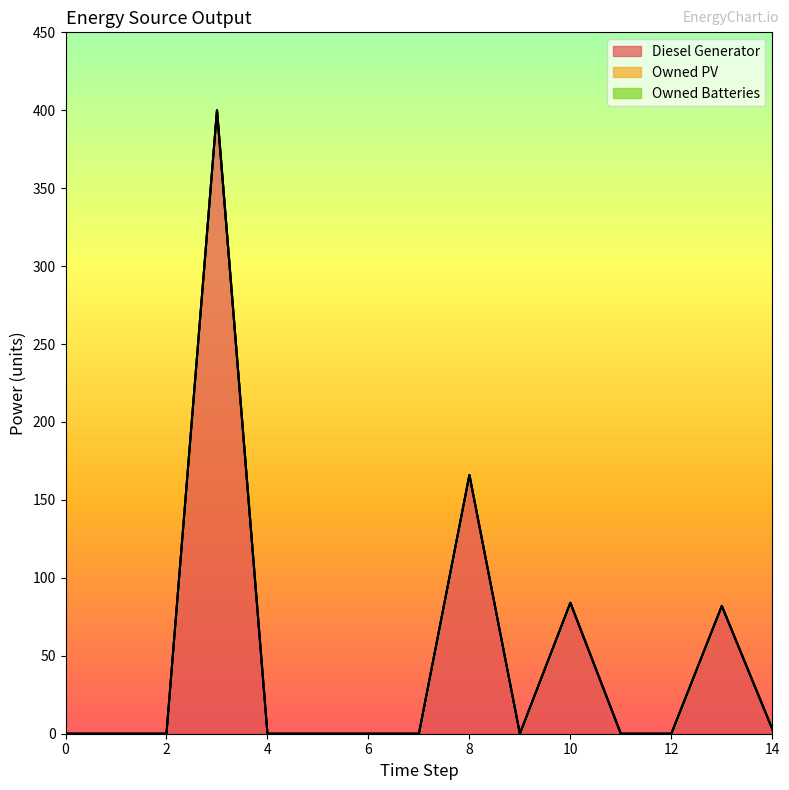

How many categories are shown in the chart?

15